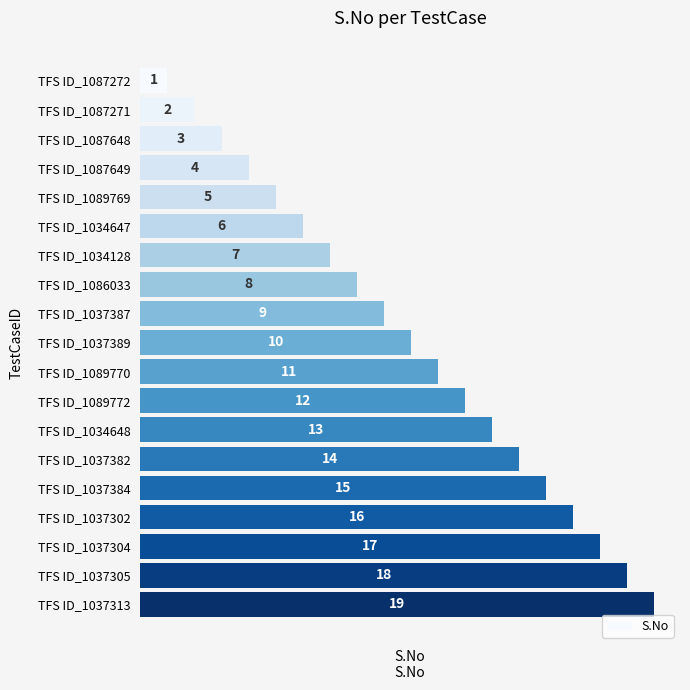

What is the change in value from TFS ID_1089769 to TFS ID_1089770?

+6